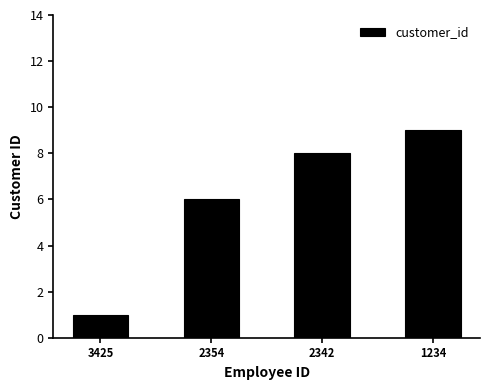

What is the change in value from 2342 to 1234?

+1